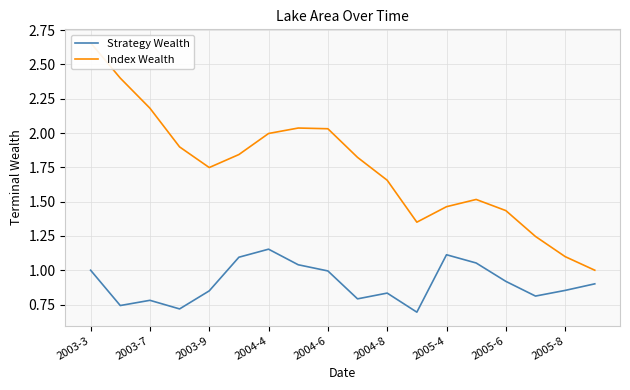

True or false: Index Wealth and Strategy Wealth cross at least once.

False